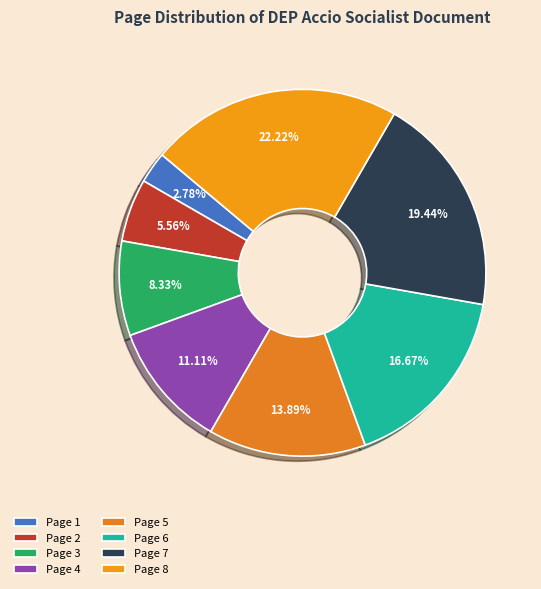

What is the ratio of the value at Page 8 to the value at Page 7?

1.1